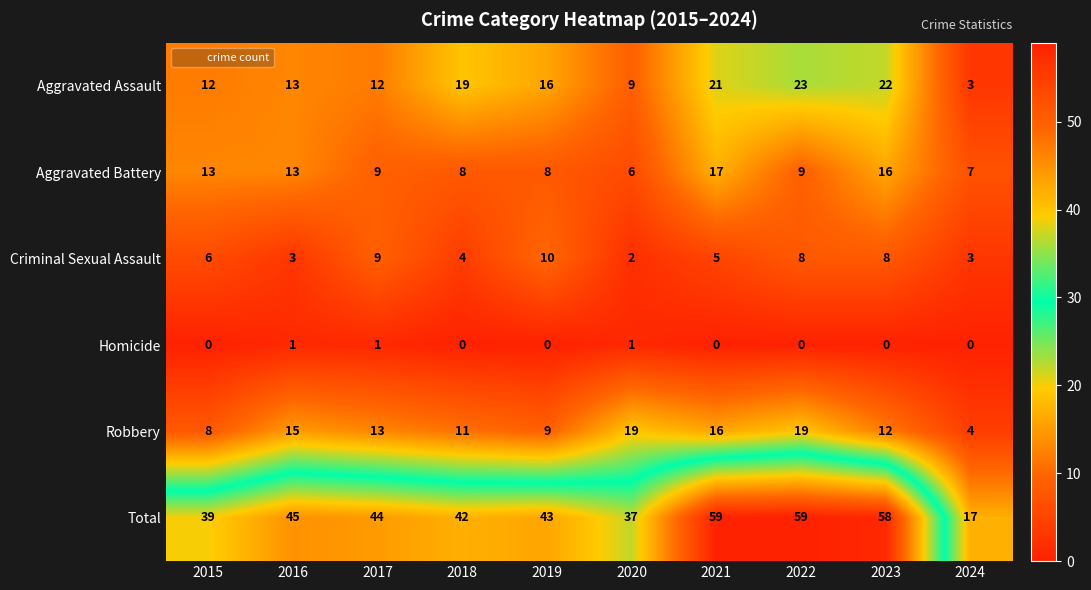

Count the number of data series in this chart.

6